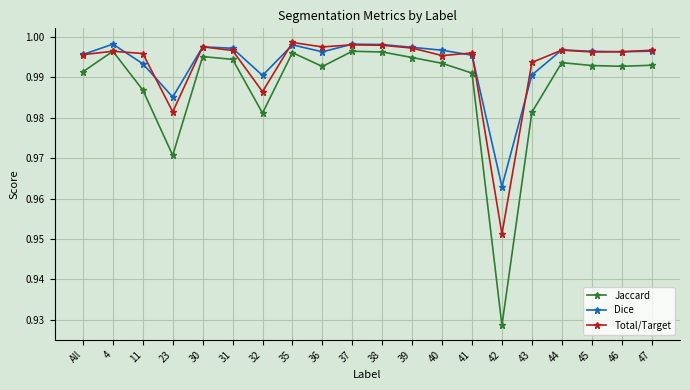

True or false: Dice has a value of 1.8 at 30.

False